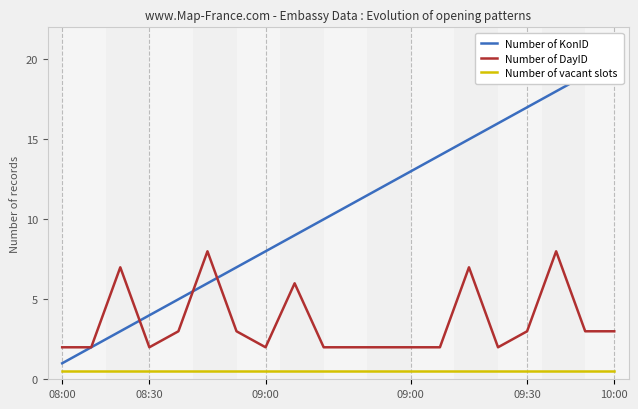

How many lines are shown in the chart?

3